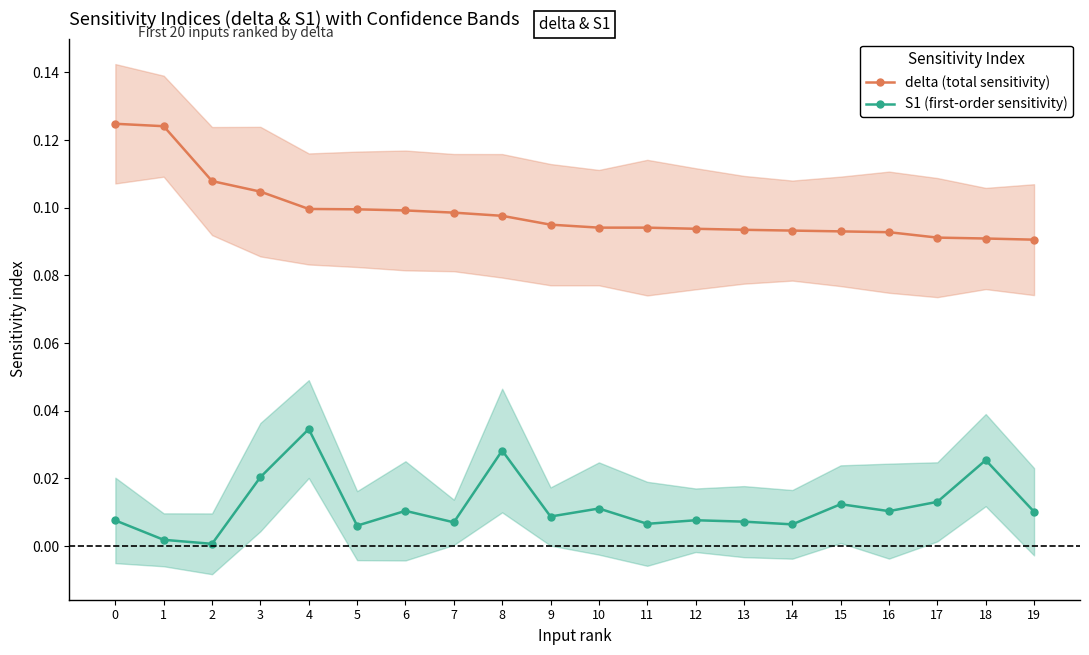

Between 2 and 7, which is larger?

2